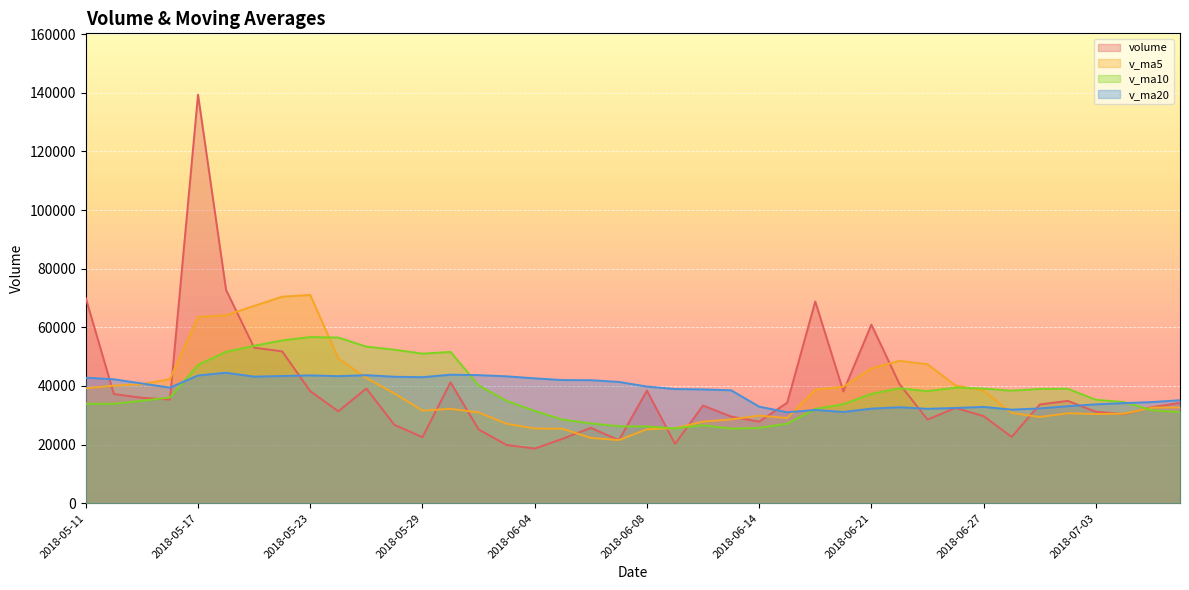

The value of v_ma10 at 2018-07-03 is 22147.2. True or false?

False